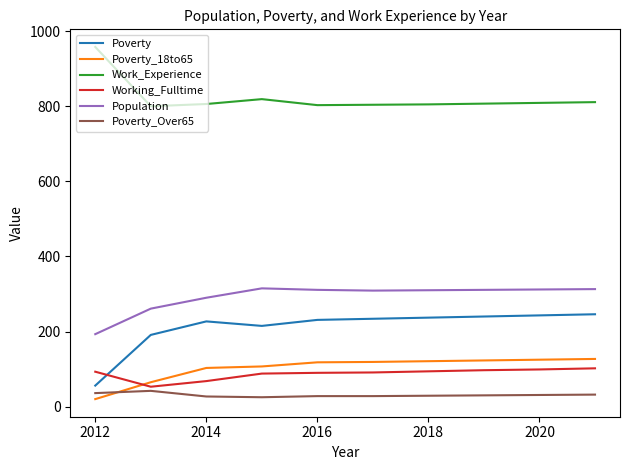

What is the maximum value for Population?

315